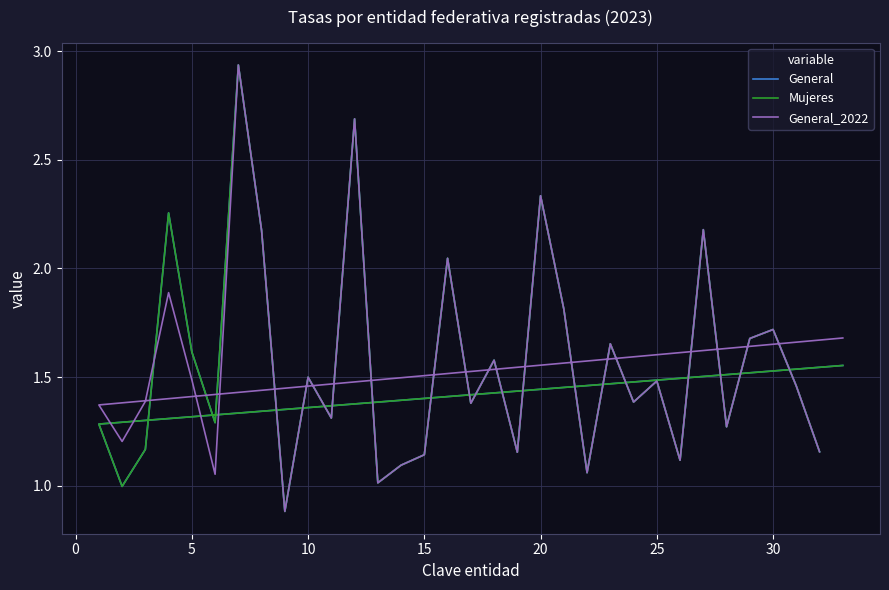

True or false: General has more than 0 points higher than both neighbors.

True